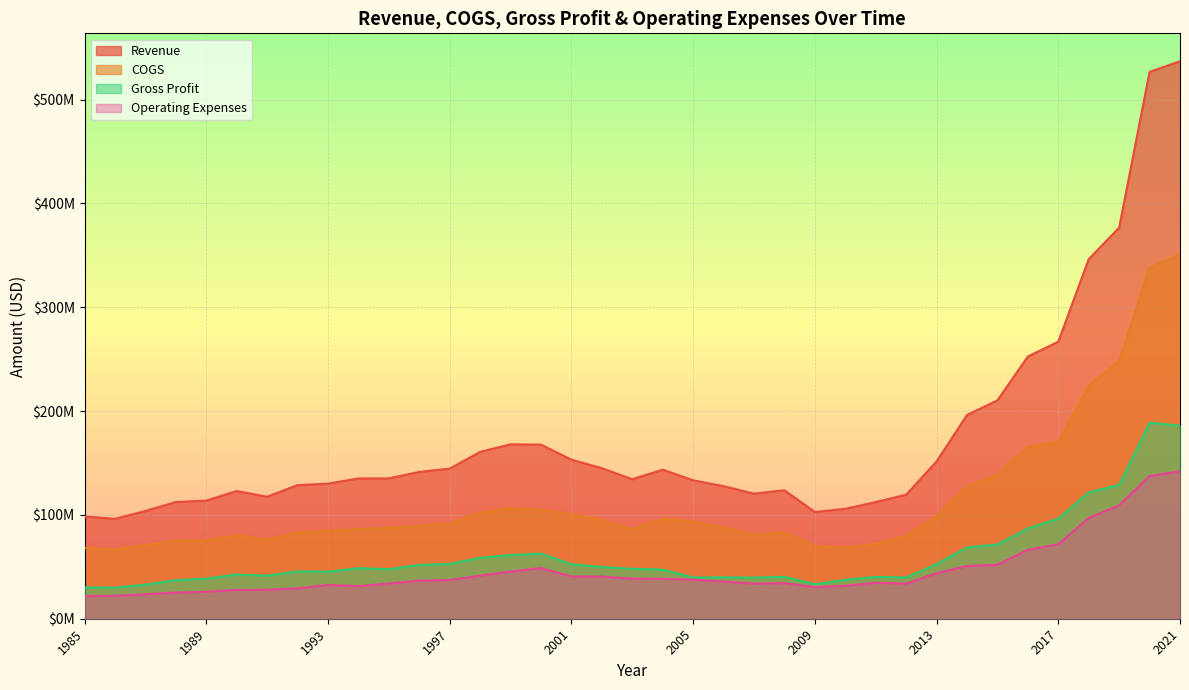

Reading left to right, what are all the values shown in this chart?

Revenue: 1985=98500000	1986=96200000	1987=103800000	1988=112400000	1989=113800000	1990=123000000	1991=117500000	1992=128700000	1993=130100000	1994=135100000	1995=135200000	1996=141400000	1997=144600000	1998=160700000	1999=168000000	2000=167710399	2001=153205568	2002=144999254	2003=134324365	2004=143567473	2005=133312351	2006=127695735	2007=120457891	2008=123745201	2009=102801921	2010=105877854	2011=112373000	2012=119486000	2013=151496000	2014=196249000	2015=210317000	2016=252596000	2017=266814000	2018=346350000	2019=376701000	2020=526697000	2021=536986000
COGS: 1985=68300000	1986=66300000	1987=71000000	1988=75300000	1989=75200000	1990=80400000	1991=76000000	1992=83100000	1993=84800000	1994=86400000	1995=87500000	1996=89500000	1997=91800000	1998=102100000	1999=106700000	2000=105036583	2001=100698472	2002=95221013	2003=86207906	2004=96279784	2005=93596828	2006=87875036	2007=80837592	2008=83402581	2009=69583043	2010=68411383	2011=72114000	2012=79723000	2013=98938000	2014=127512000	2015=138884000	2016=165614000	2017=170462000	2018=224653000	2019=247772000	2020=337932000	2021=350972000
Gross Profit: 1985=30200000	1986=29900000	1987=32800000	1988=37100000	1989=38600000	1990=42600000	1991=41500000	1992=45600000	1993=45300000	1994=48700000	1995=47700000	1996=51900000	1997=52800000	1998=58600000	1999=61300000	2000=62673816	2001=52507096	2002=49778241	2003=48116459	2004=47287689	2005=39715523	2006=39820699	2007=39620299	2008=40342620	2009=33218878	2010=37466471	2011=40259000	2012=39763000	2013=52558000	2014=68737000	2015=71433000	2016=86982000	2017=96352000	2018=121697000	2019=128929000	2020=188765000	2021=186014000
Operating Expenses: 1985=21800000	1986=22100000	1987=23600000	1988=25200000	1989=26000000	1990=27800000	1991=27900000	1992=29200000	1993=32600000	1994=31400000	1995=33900000	1996=36700000	1997=37300000	1998=41500000	1999=45400000	2000=48852728	2001=40682374	2002=40640473	2003=38616045	2004=38524803	2005=37610557	2006=35812406	2007=33784794	2008=34263750	2009=30402389	2010=31696430	2011=34646000	2012=33886000	2013=43873000	2014=50724000	2015=52018000	2016=66396000	2017=71816000	2018=97095000	2019=109244000	2020=137470000	2021=142060000